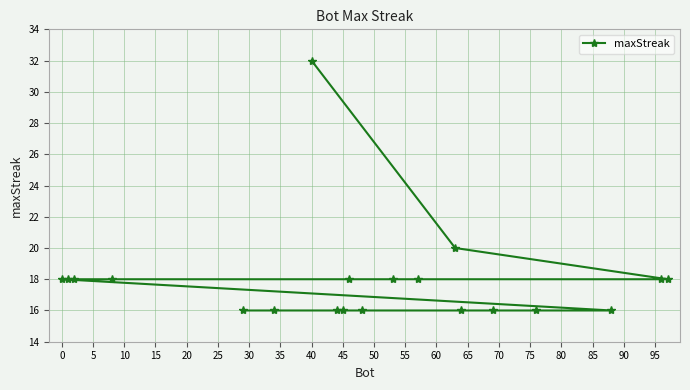

Reading right to left, extract all data points from this chart.

18	18	16	16	16	16	20	18	18	16	18	16	16	32	16	16	18	18	18	18